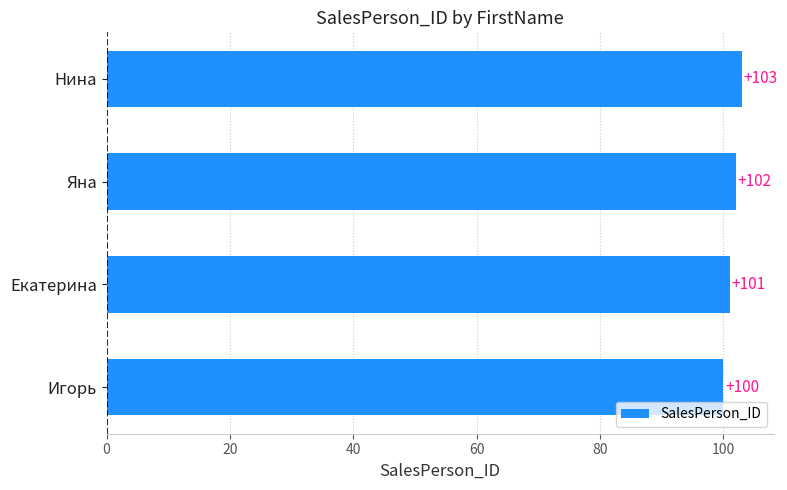

Which has a higher value, Екатерина or Нина?

Нина